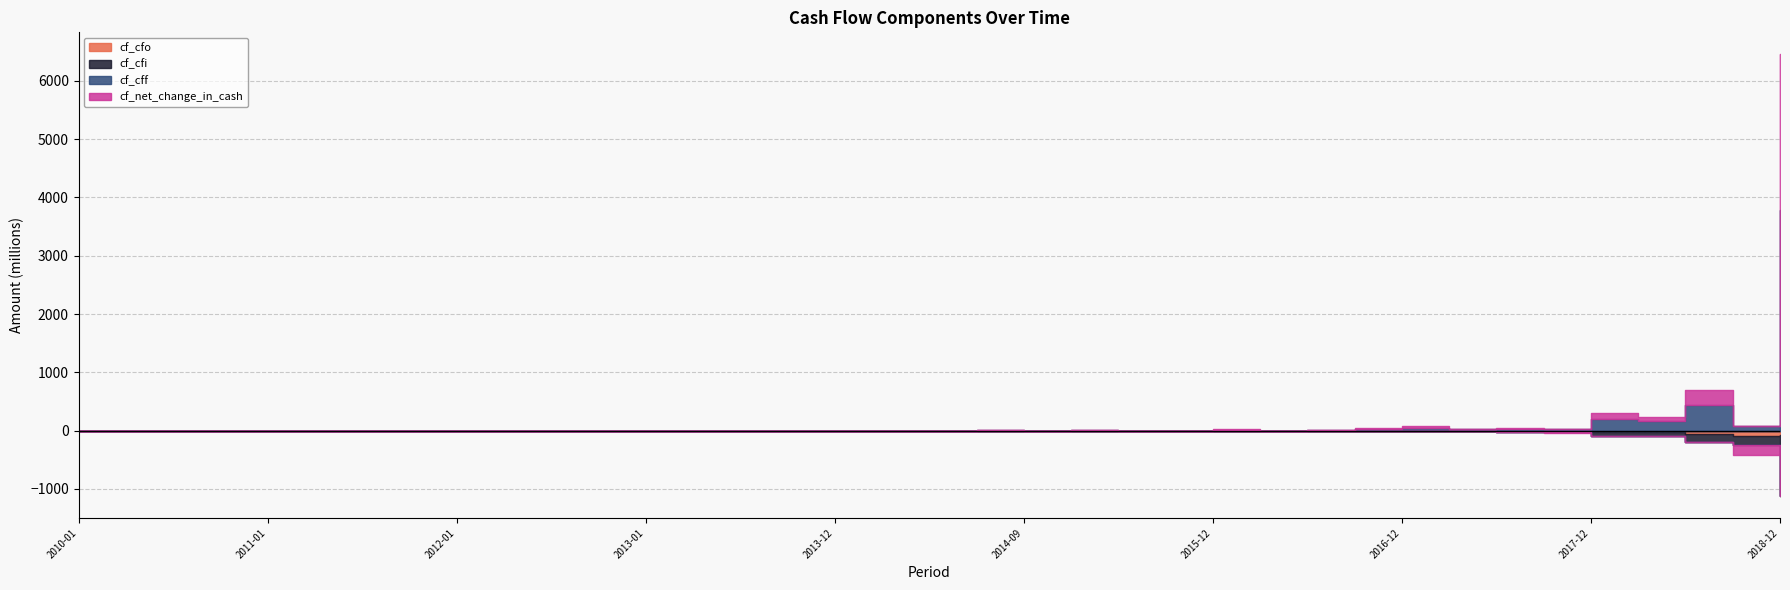

How many values in cf_cfo are above zero?

1